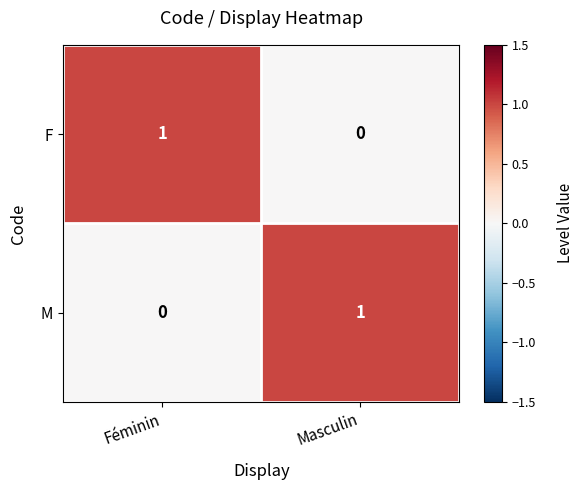

The value of M at Féminin is 0. True or false?

True